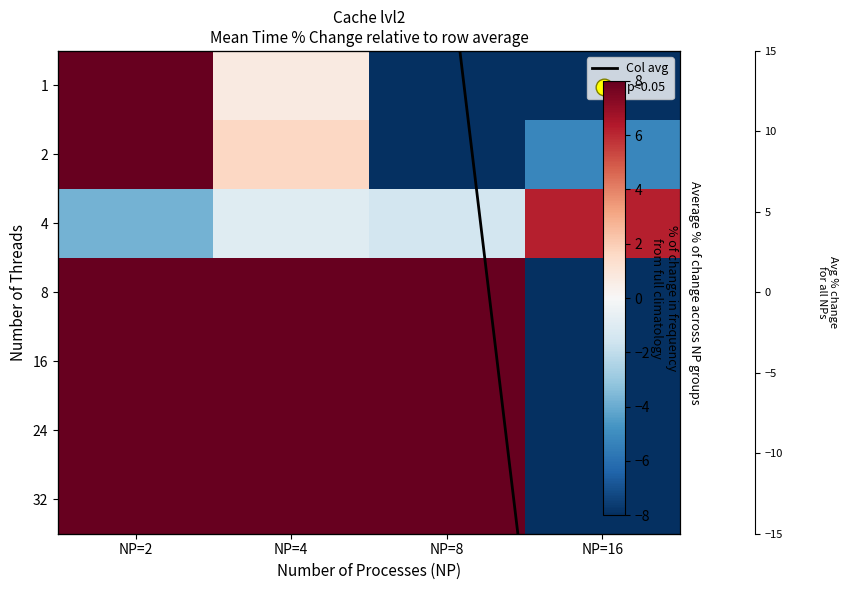

What is the smallest value displayed?

-100.0